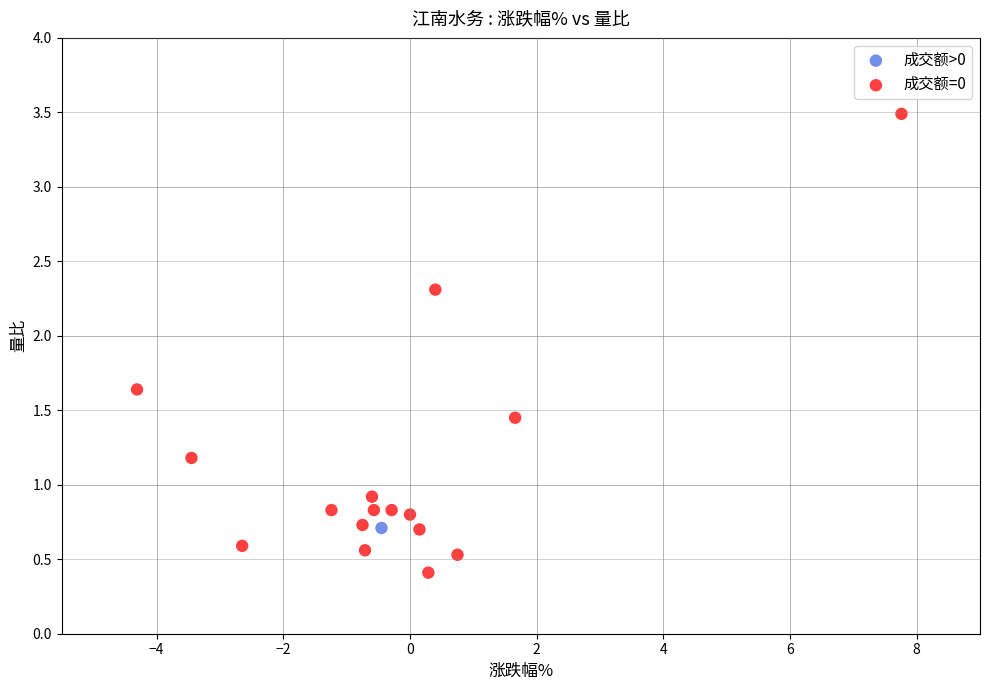

What are all the series names shown in the legend?

成交额>0, 成交额=0